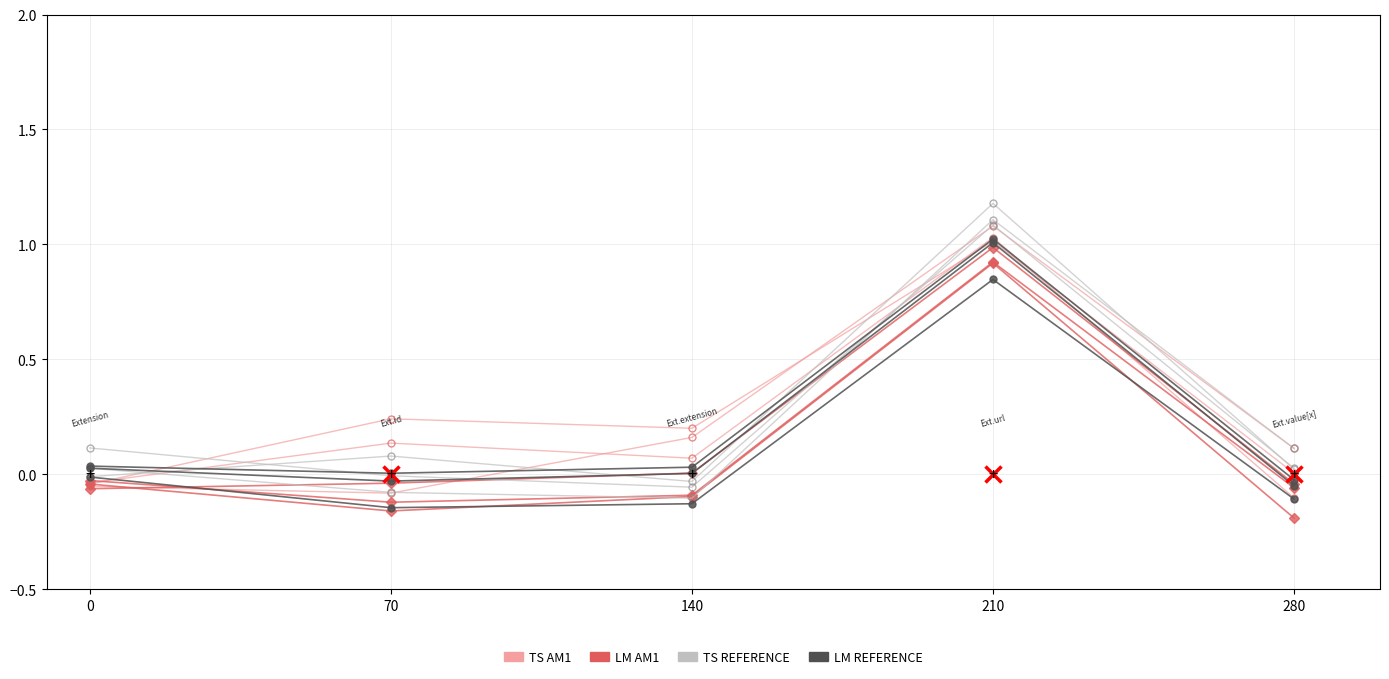

What is the sum of all TS REFERENCE values?

1.1